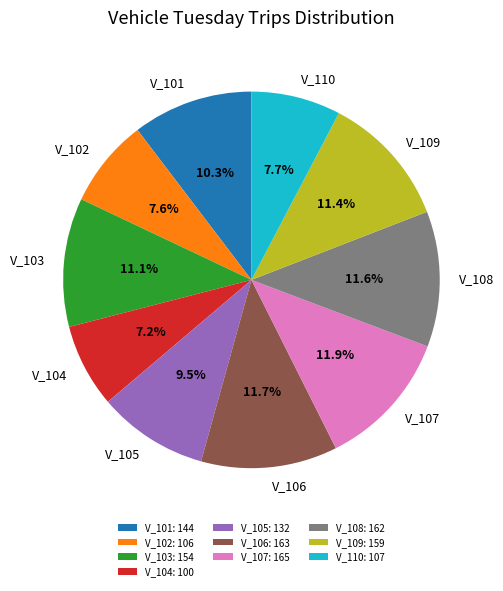

Approximately how many times larger is the value at V_109 compared to V_103?

1.0